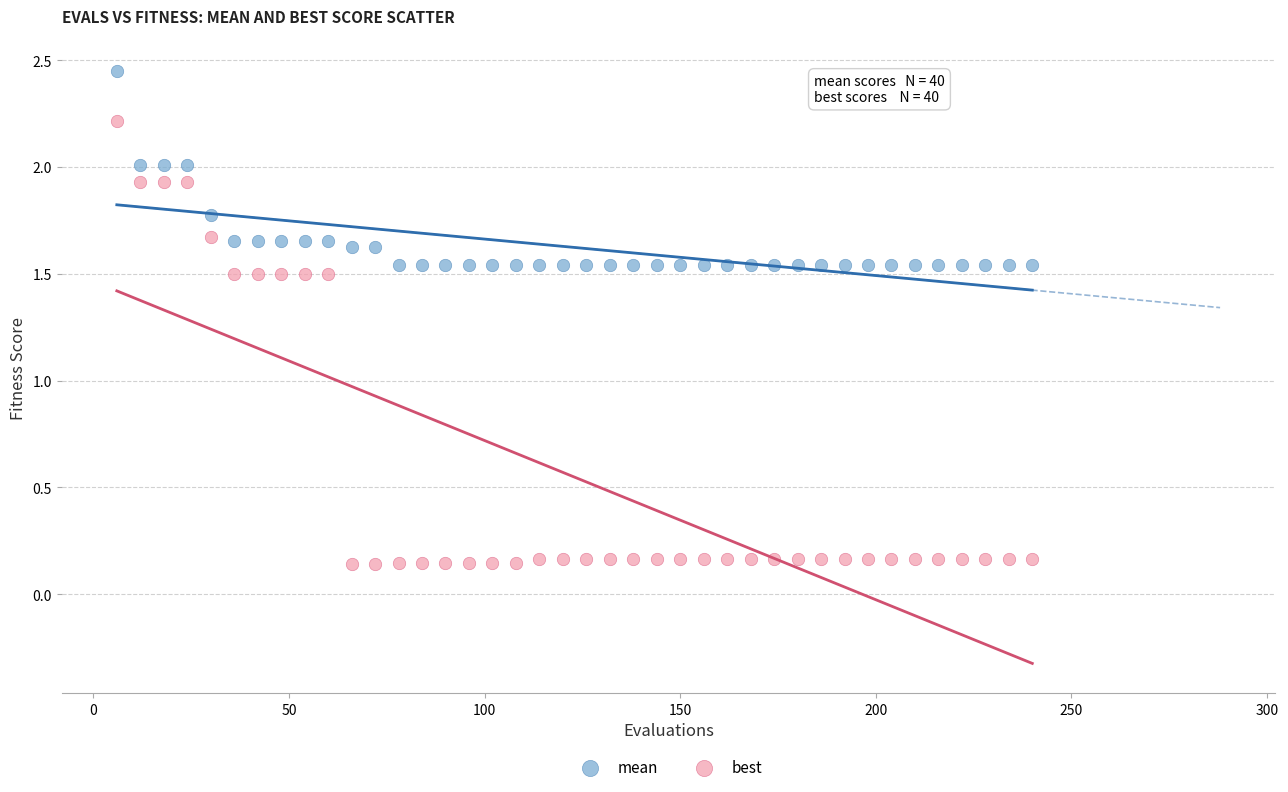

Across all data points, what is the range of X values (max minus min)?

234.0